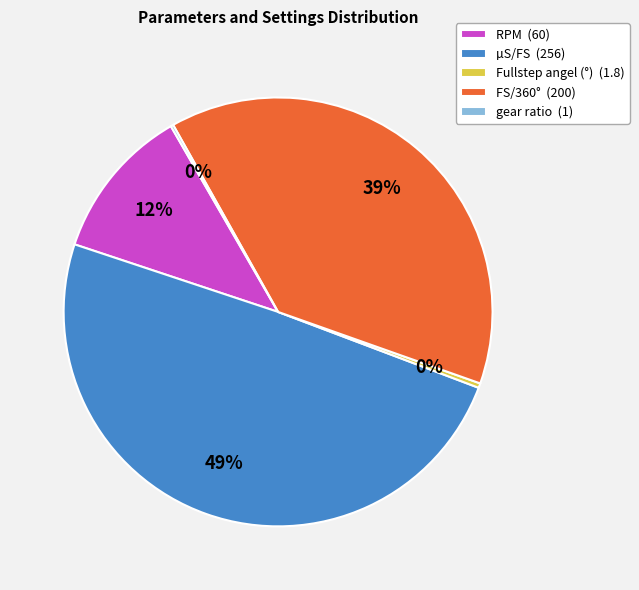

True or false: µS/FS accounts for 35% of the total.

False